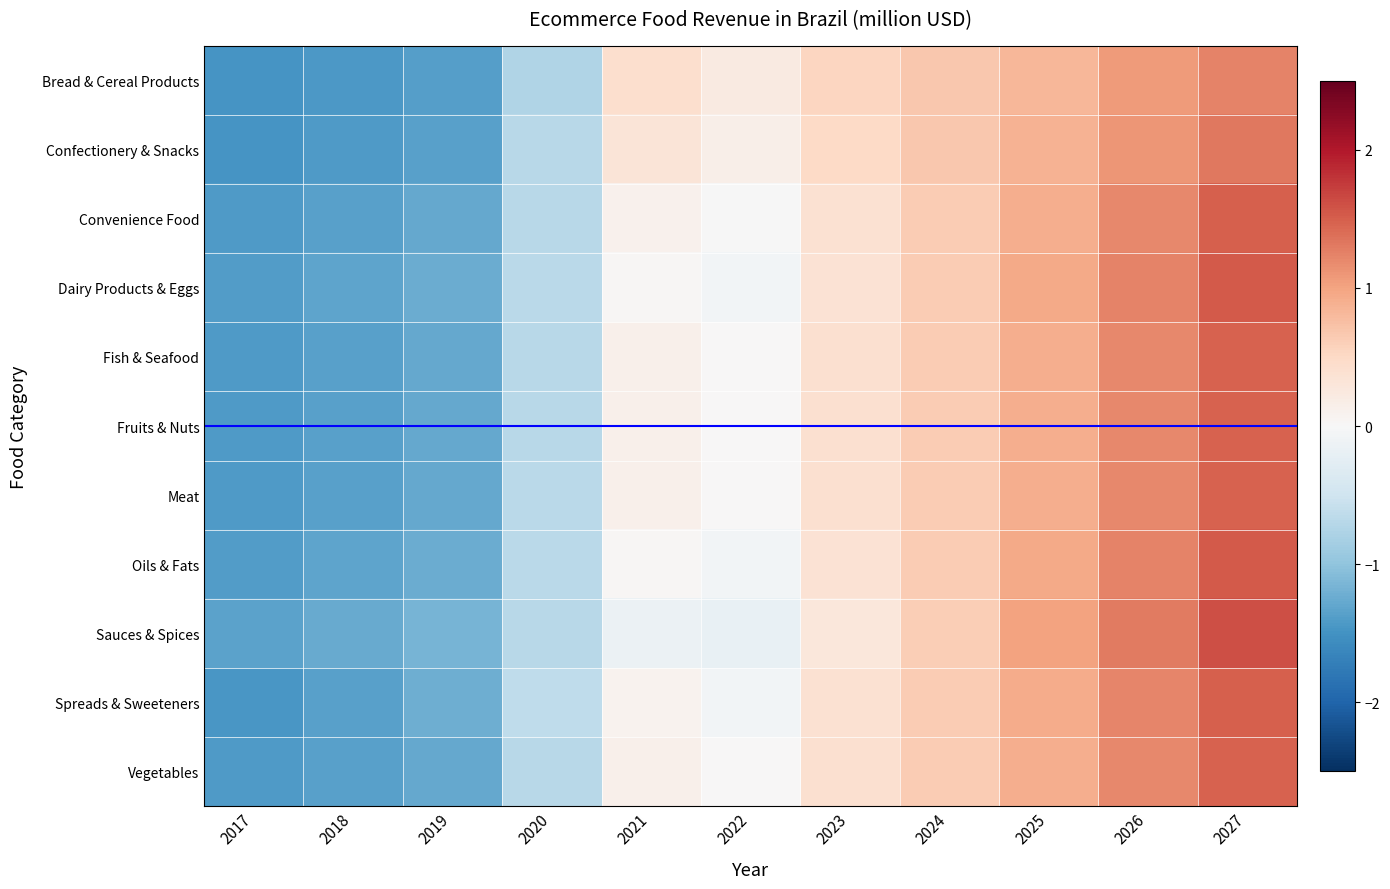

List the series in order of their peak value, highest first.

Sauces & Spices, Oils & Fats, Dairy Products & Eggs, Convenience Food, Spreads & Sweeteners, Vegetables, Fruits & Nuts, Fish & Seafood, Meat, Confectionery & Snacks, Bread & Cereal Products